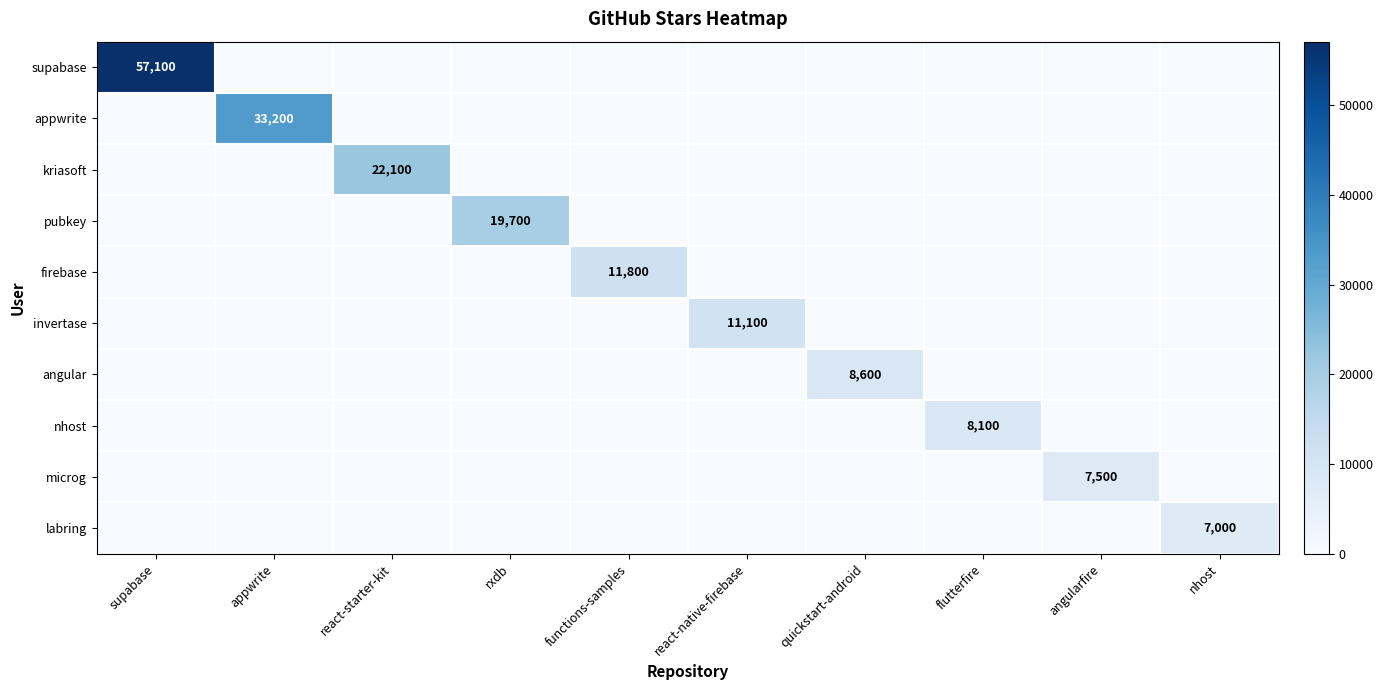

At which label does pubkey reach its minimum?

supabase